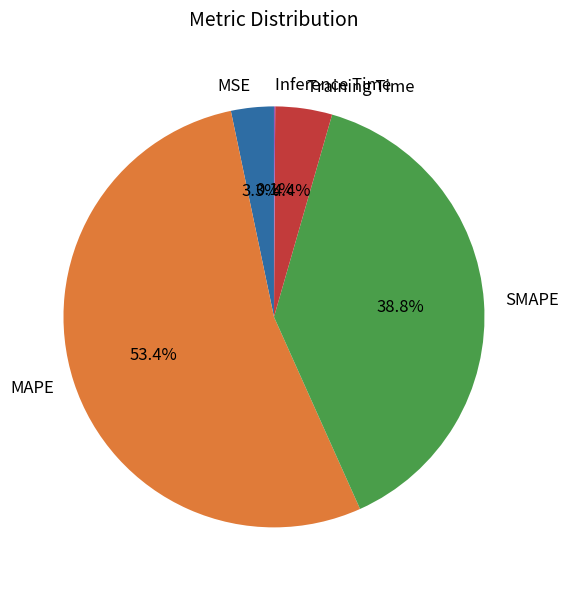

To the nearest percent, what is the difference between the SMAPE and MAPE slice percentages?

15%